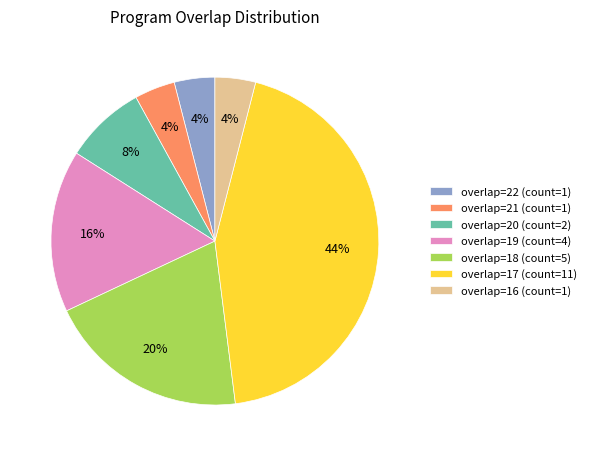

What is the largest slice in the pie chart?

overlap=17 (count=11)